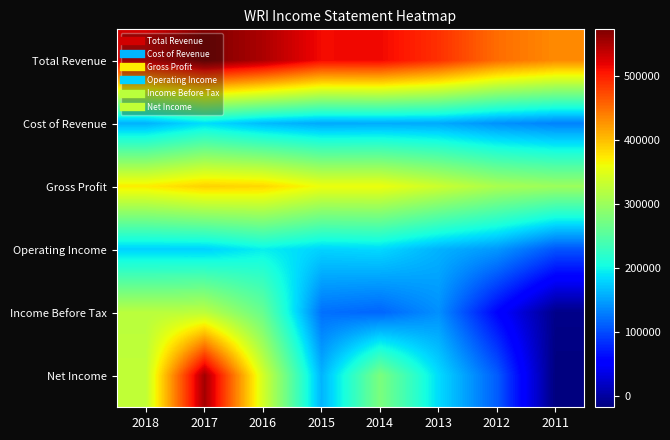

What is the greatest value displayed?

573200